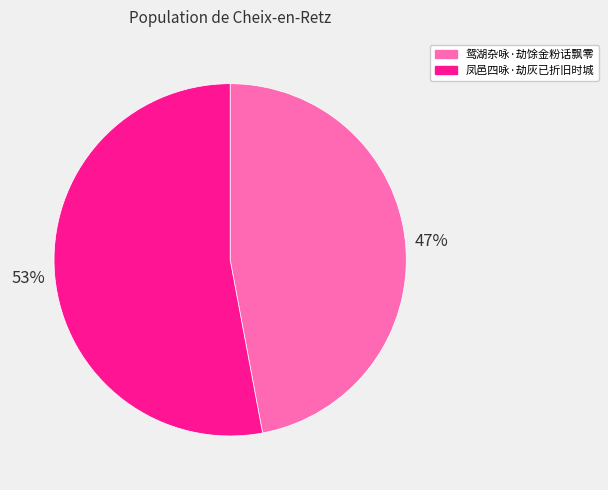

Does 凤邑四咏·劫灰已折旧时城 account for over 50% of the chart?

Yes